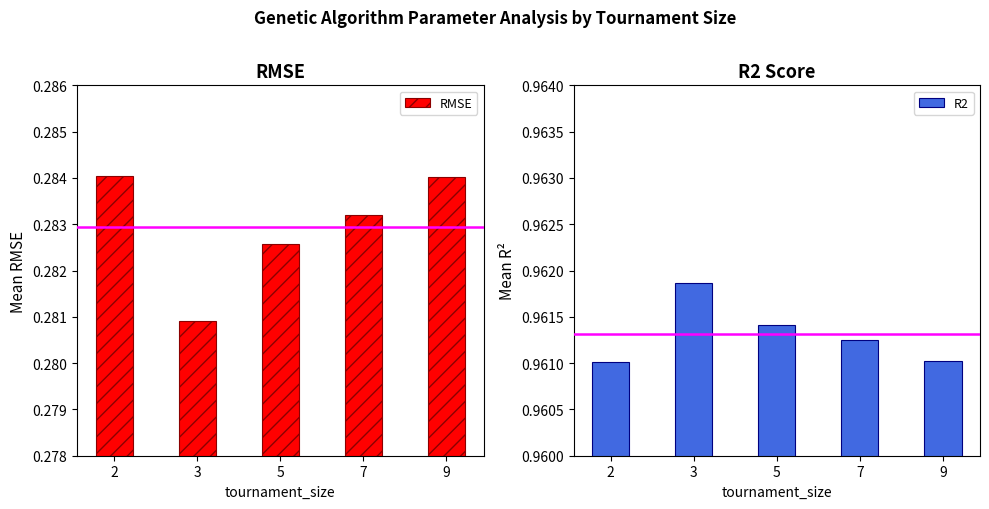

Which series has the largest range (max minus min)?

RMSE